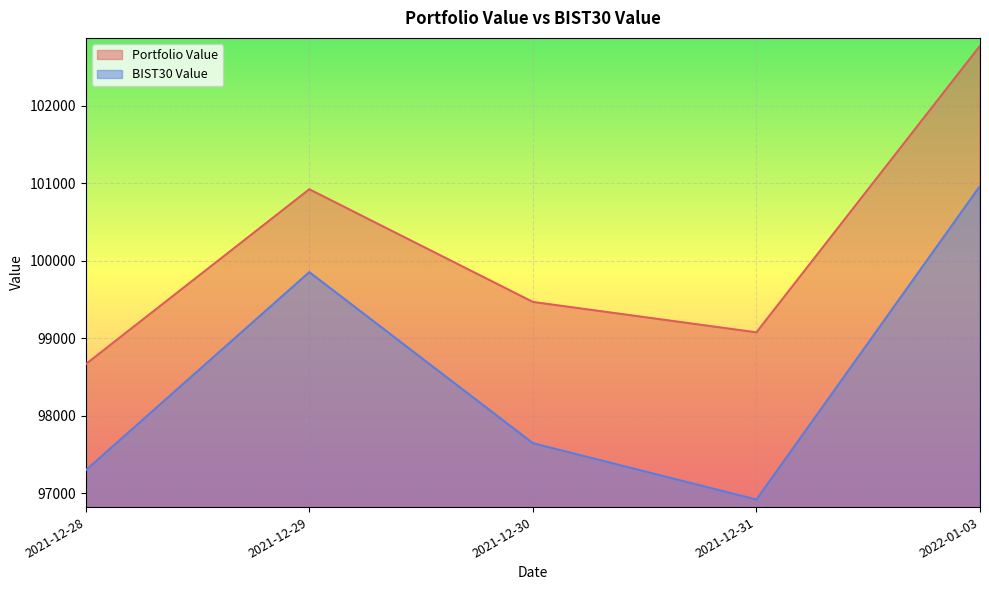

Which series has the widest spread of values?

Portfolio Value